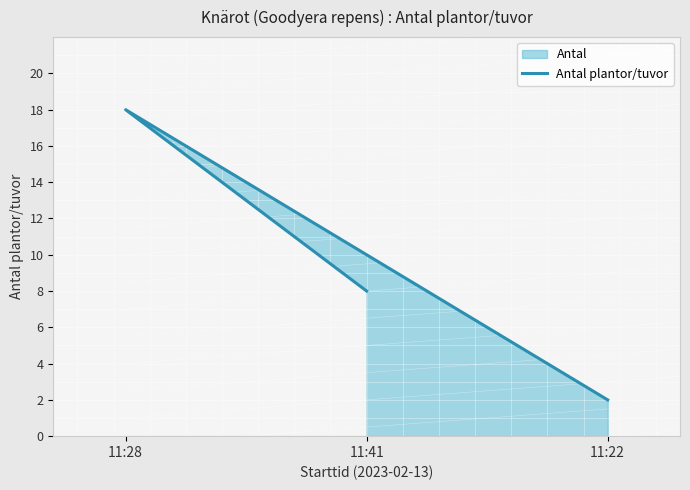

How many distinct data groups are displayed?

1